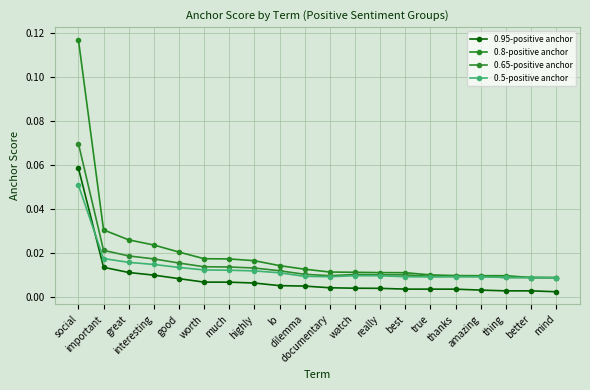

Rank the categories by 0.95-positive anchor value from lowest to highest.

mind, thing, better, amazing, thanks, true, best, really, watch, documentary, dilemma, lo, highly, much, worth, good, interesting, great, important, social